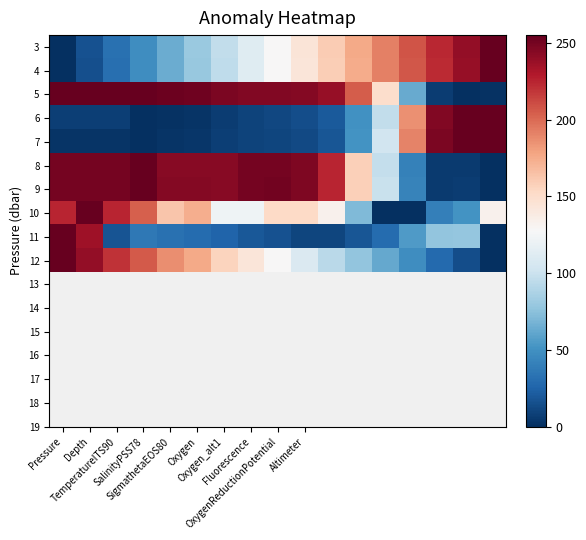

How many data points does each series have?

17